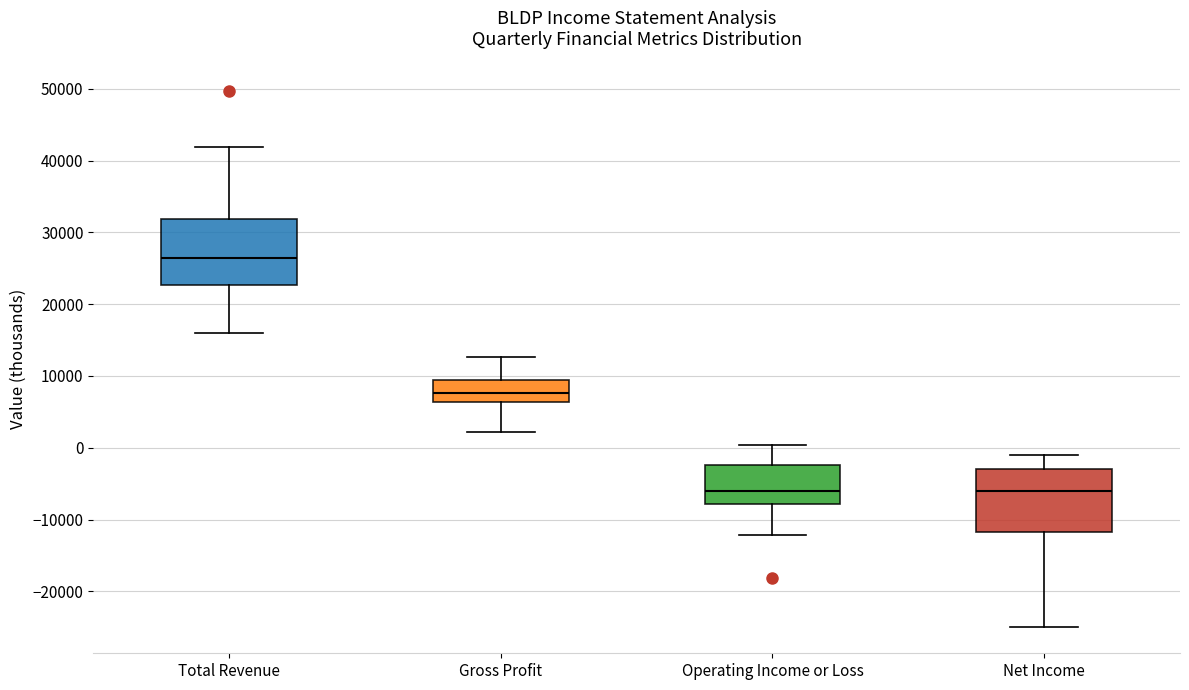

Reading left to right, read every box against the y-axis: the position of its median line, the range the box covers, and the ends of its whiskers. The values are not printed on the chart, so give them approximately, as read against the axis.

Total Revenue: median 26000, box 23000 to 32000, whiskers 16000 to 42000
Gross Profit: median 8000, box 6000 to 9000, whiskers 2000 to 13000
Operating Income or Loss: median -6000, box -8000 to -2000, whiskers -12000 to 0
Net Income: median -6000, box -12000 to -3000, whiskers -25000 to -1000